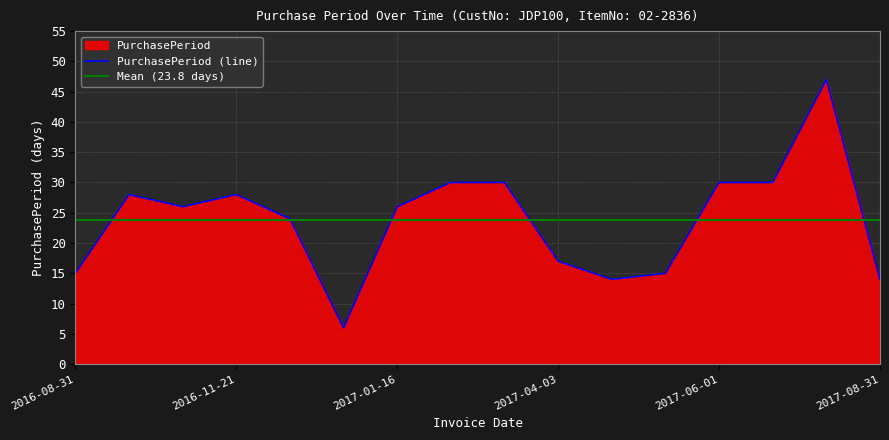

What is the change in value from 2017-04-17 to 2017-06-01?

+16